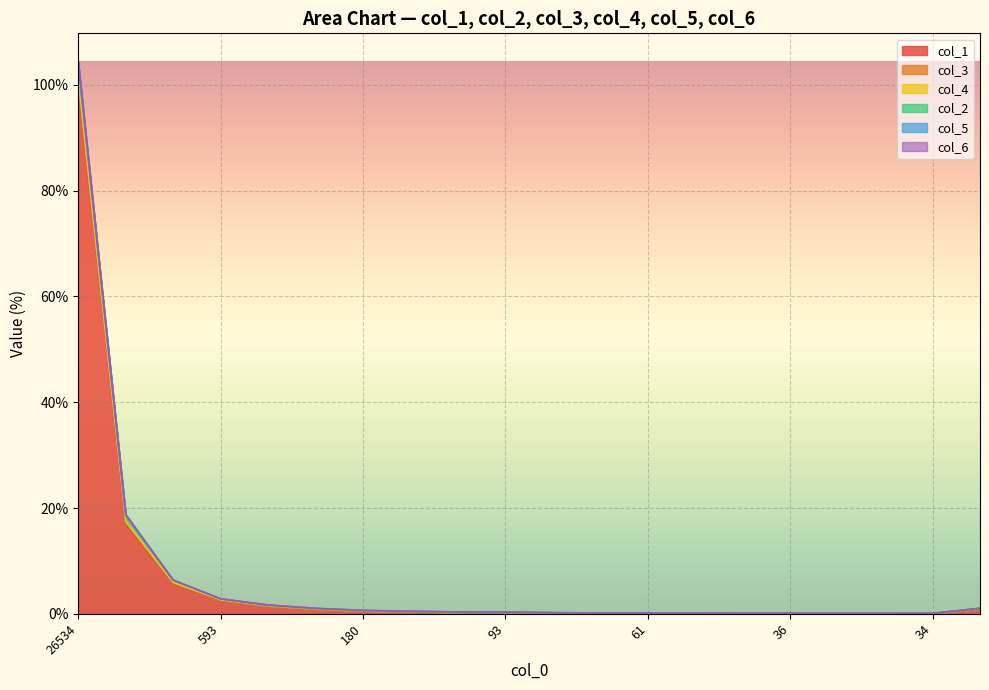

What value does the col_4 series have at 93?

0.3